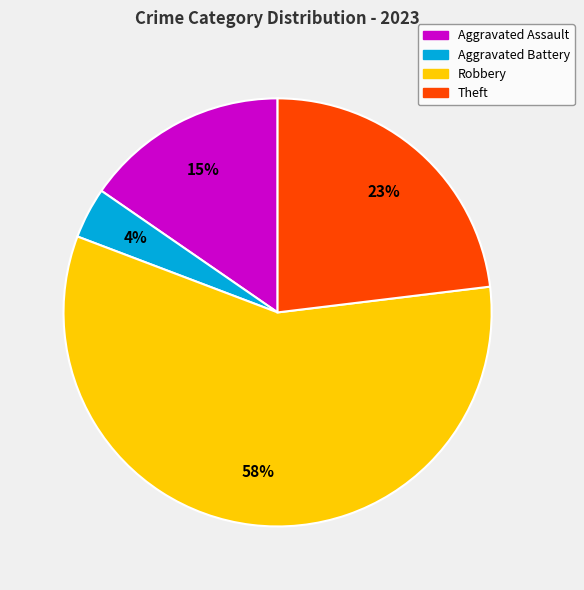

To the nearest percent, what is the average slice percentage?

25%